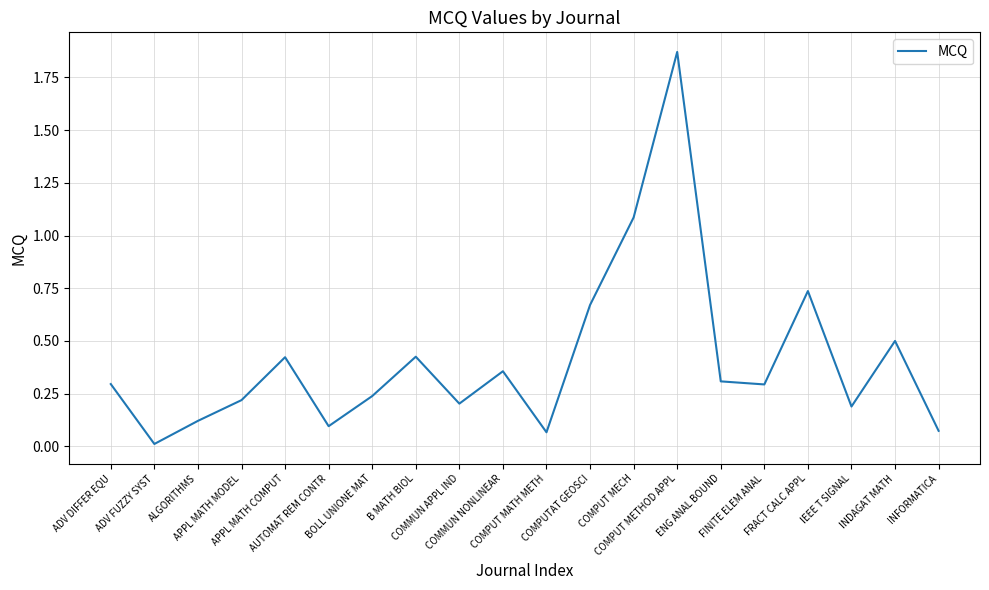

Reading left to right, what are all the values shown in this chart?

0.3	0.0	0.1	0.2	0.4	0.1	0.2	0.4	0.2	0.4	0.1	0.7	1.1	1.9	0.3	0.3	0.7	0.2	0.5	0.1